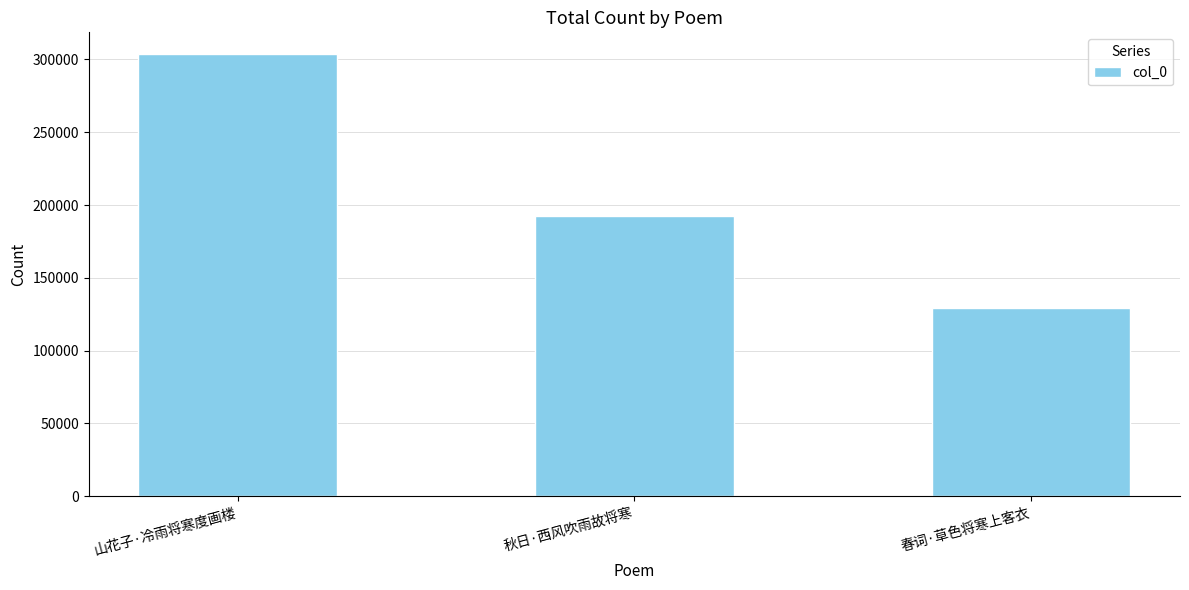

What is the greatest value displayed?

303460